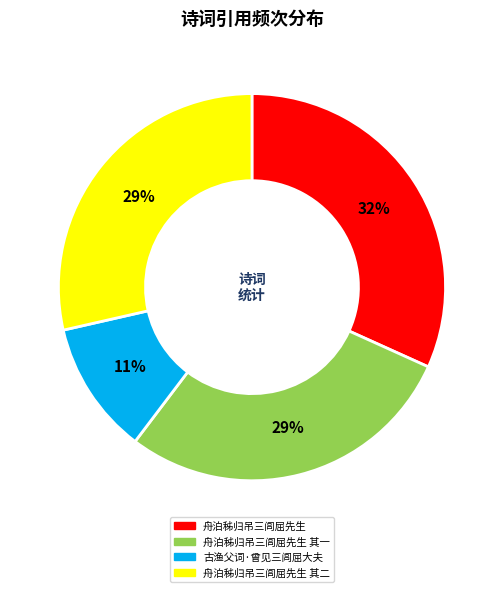

Is there any slice that represents more than half of the pie?

No